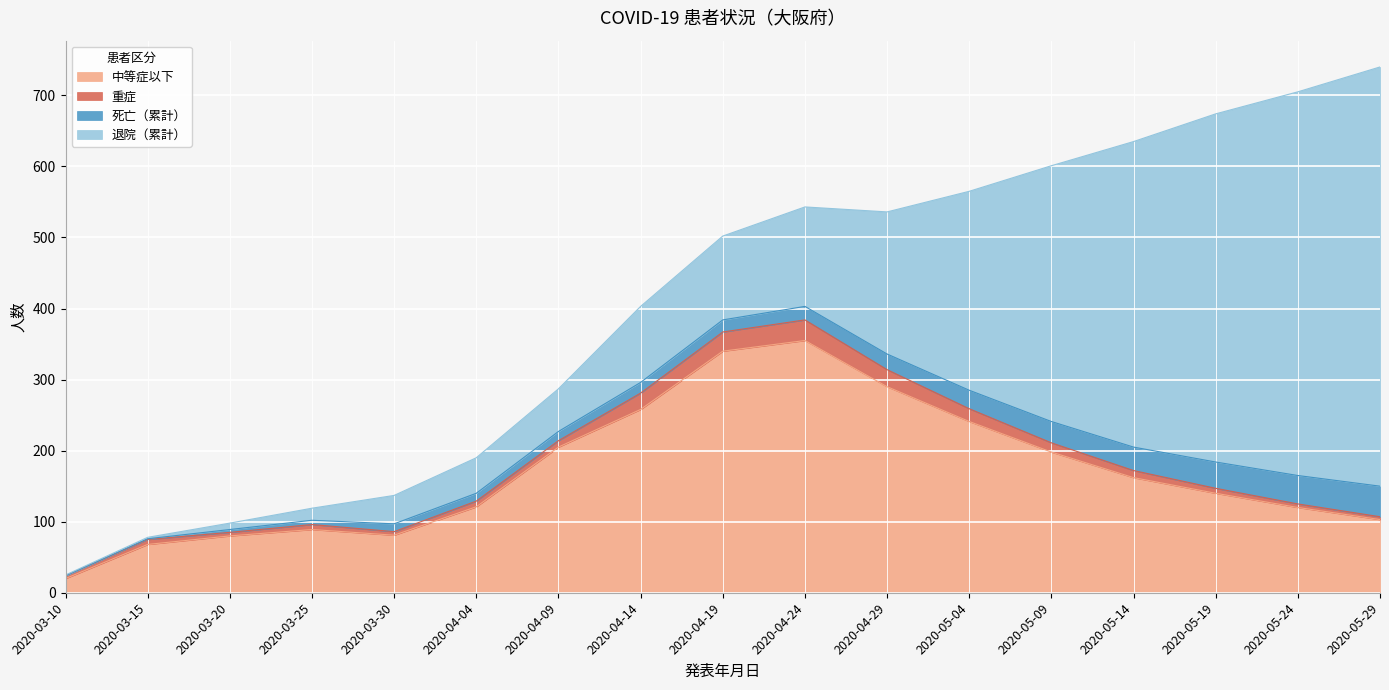

At which label does 退院（累計） first exceed 118?

2020-04-24